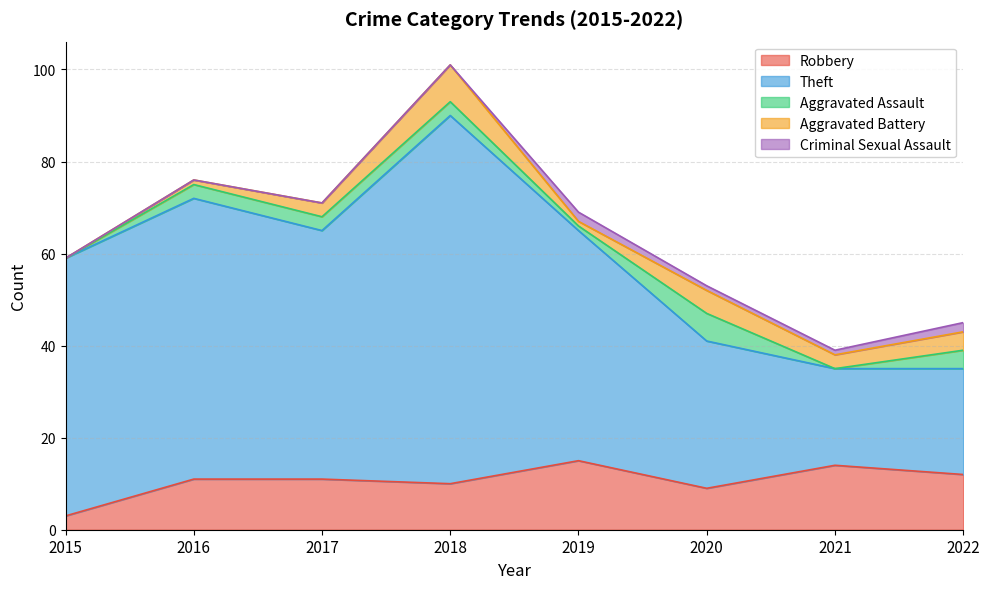

How many lines are shown in the chart?

5